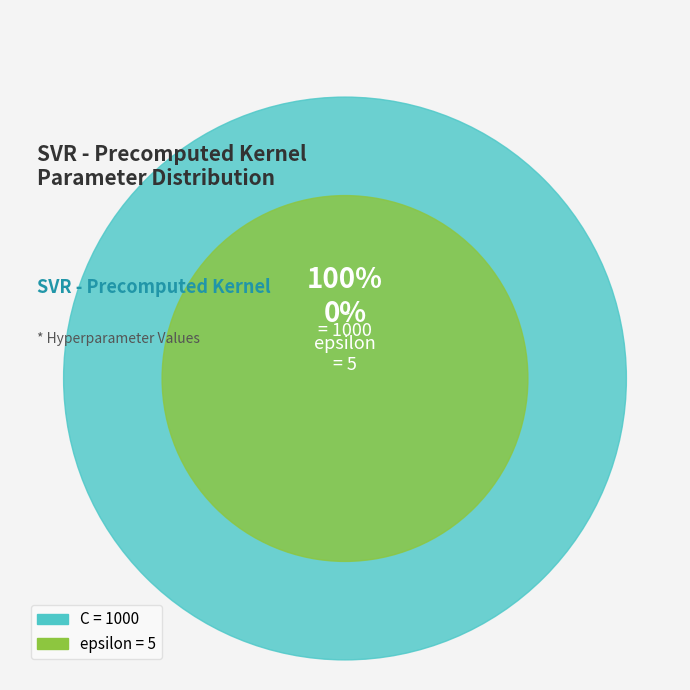

Is there a majority slice in this chart?

Yes